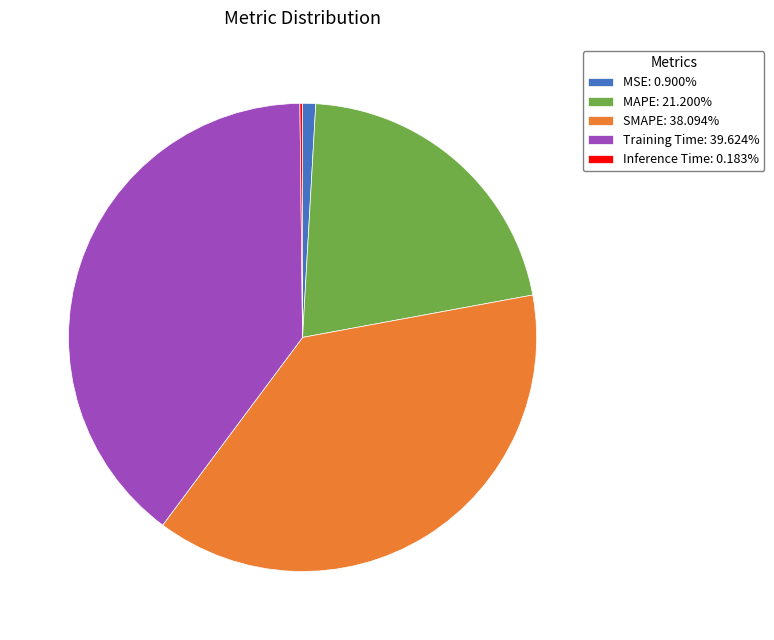

Combined, do MSE: 0.900% and MAPE: 21.200% account for over 50%?

No